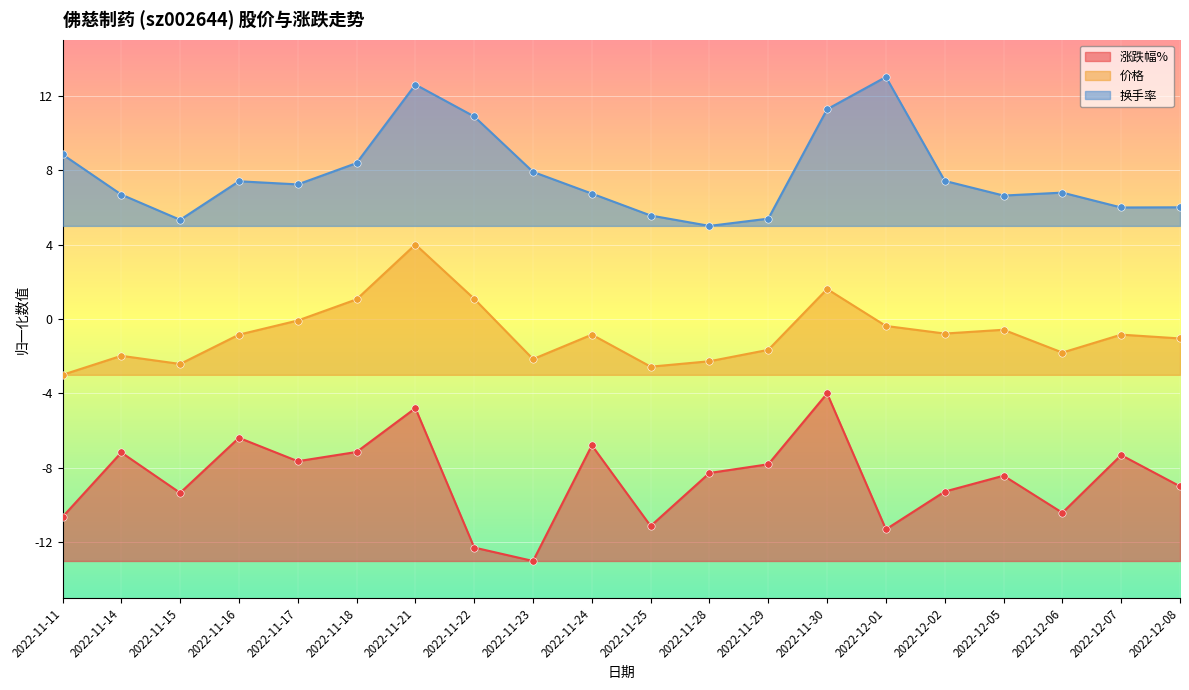

Which series has the largest total across all categories?

换手率